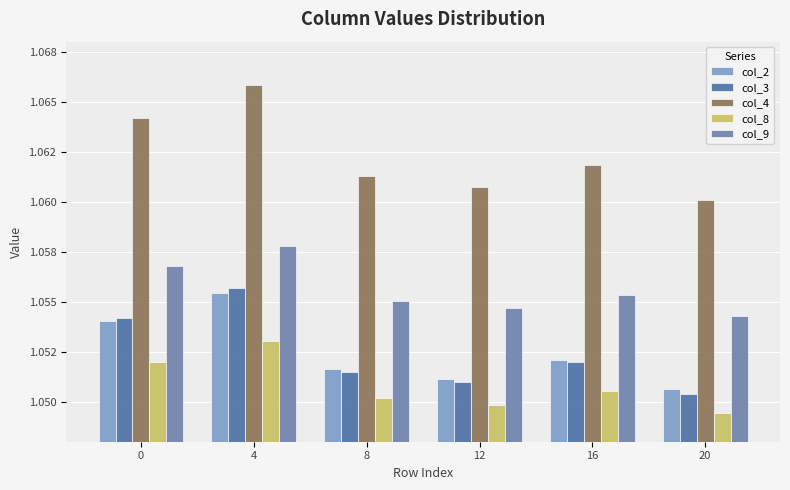

Does the chart contain stacked bars?

No